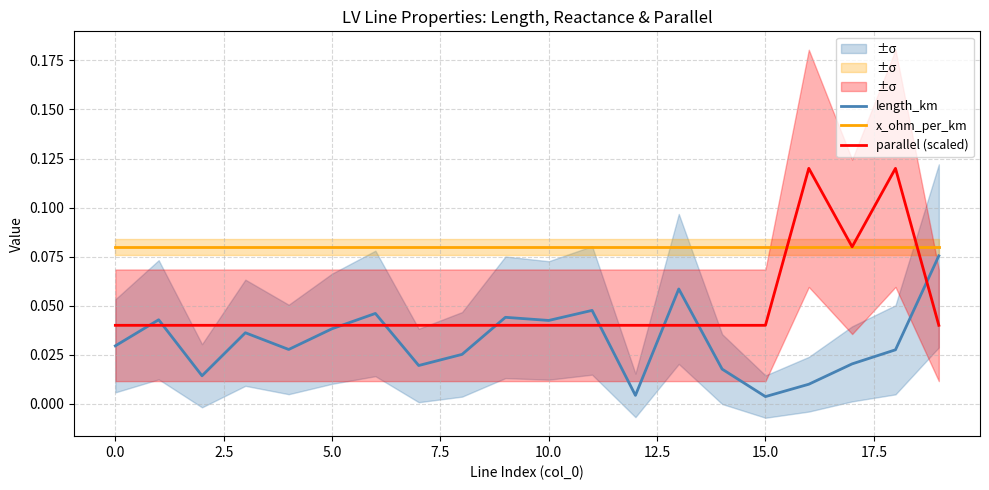

What is the difference between the second highest and minimum values in the parallel (scaled) series?

0.1